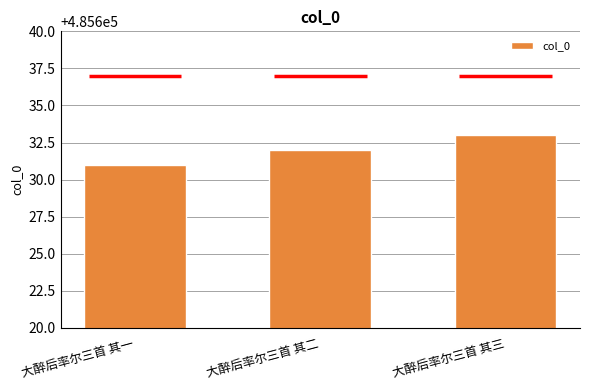

Is it true that the value at 大醉后率尔三首 其一 is 485631?

True